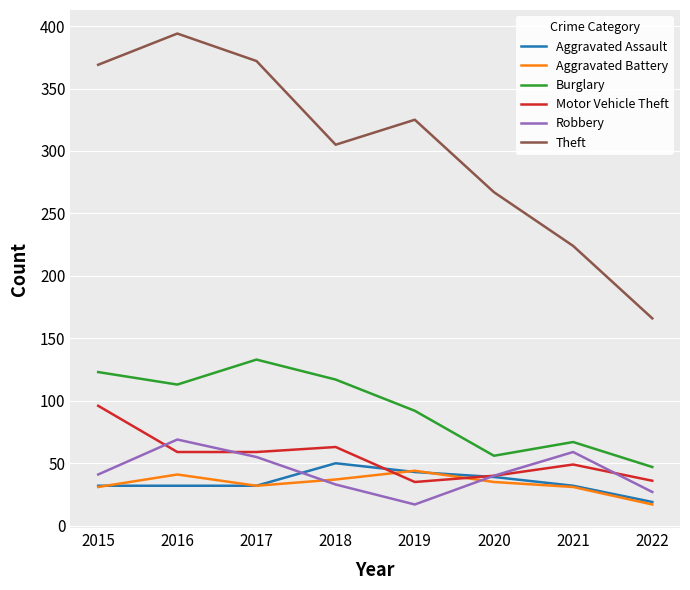

Is it true that Aggravated Battery equals 25 at 2019?

False